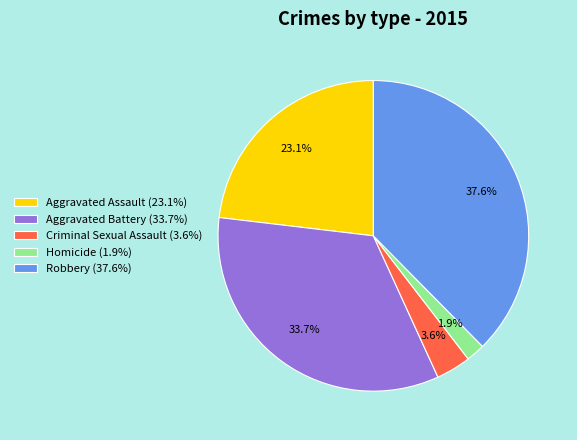

To the nearest percent, what is the combined percentage of Robbery and Criminal Sexual Assault?

41%